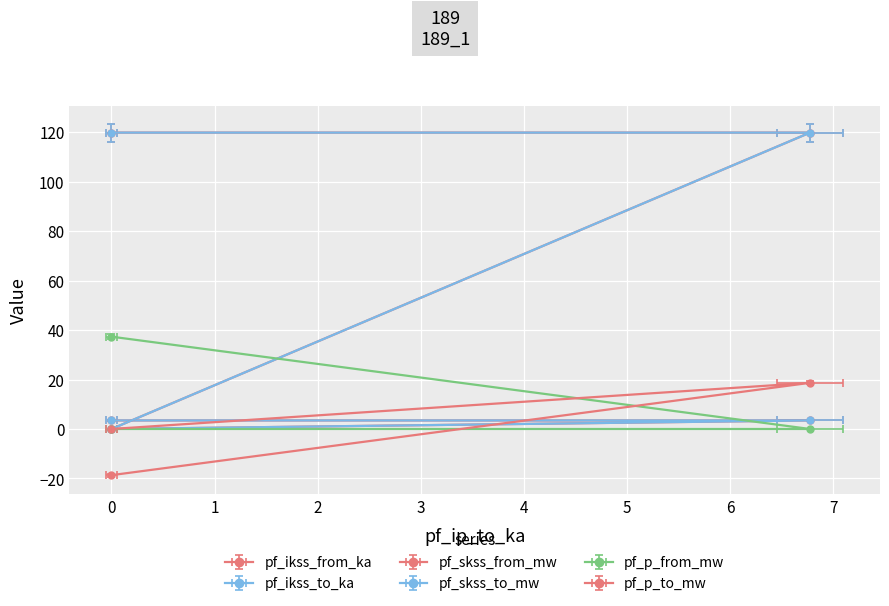

What is the difference between the second highest and minimum values in the pf_skss_to_mw series?

3.5